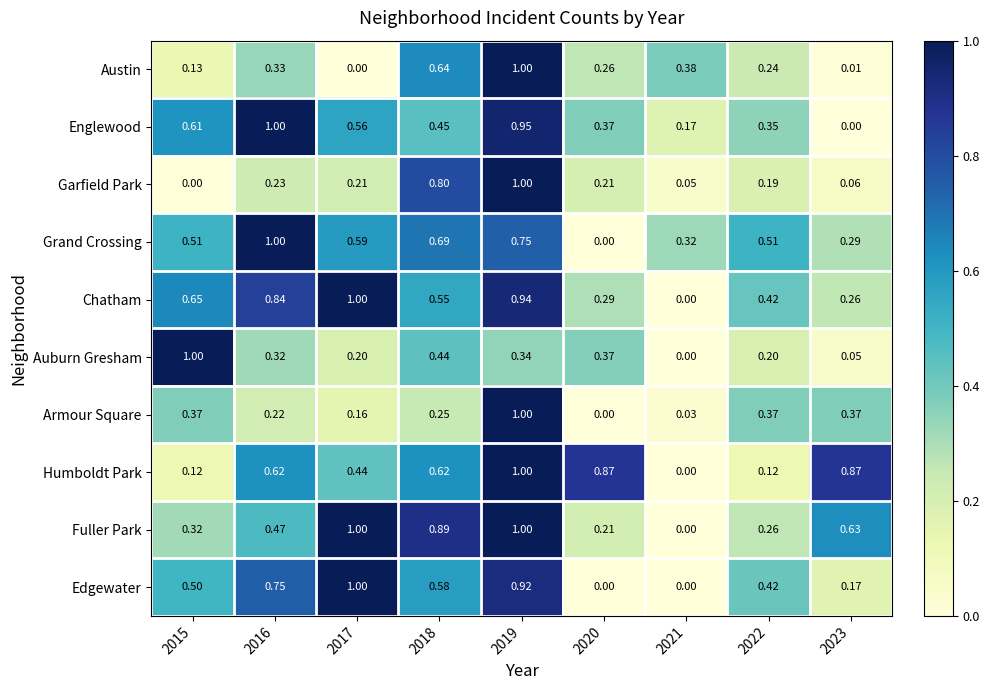

Is the value of Grand Crossing at 2023 greater than the value of Auburn Gresham at 2016?

No